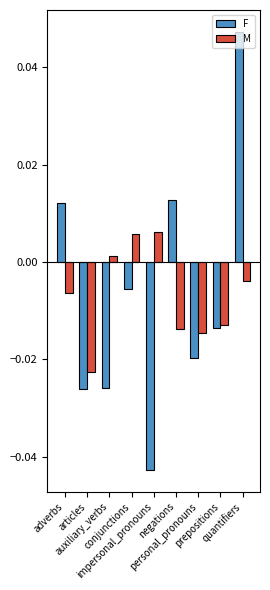

Rank the series by their maximum value, from highest to lowest.

F, M